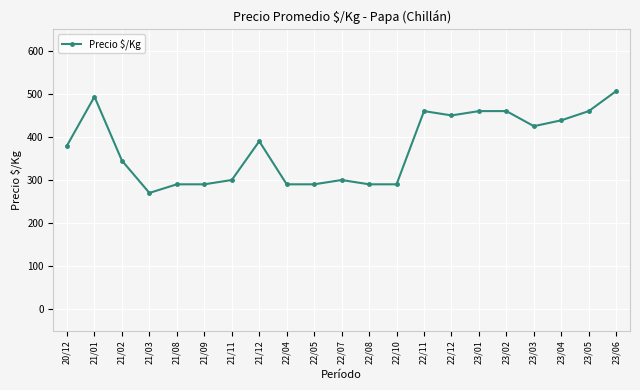

Approximately how many times larger is the value at 23/06 compared to 22/10?

1.7